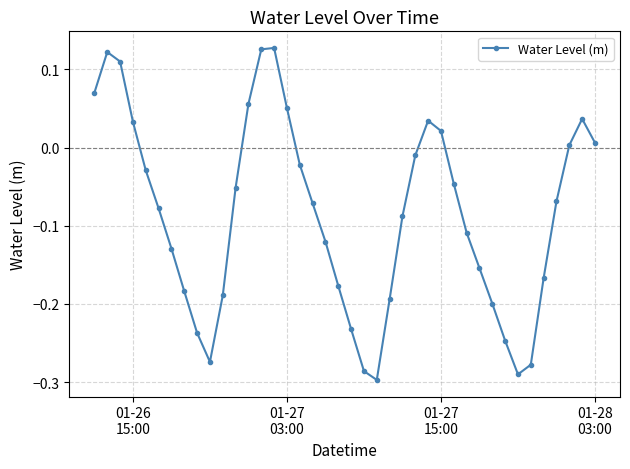

How many negative values are there?

27